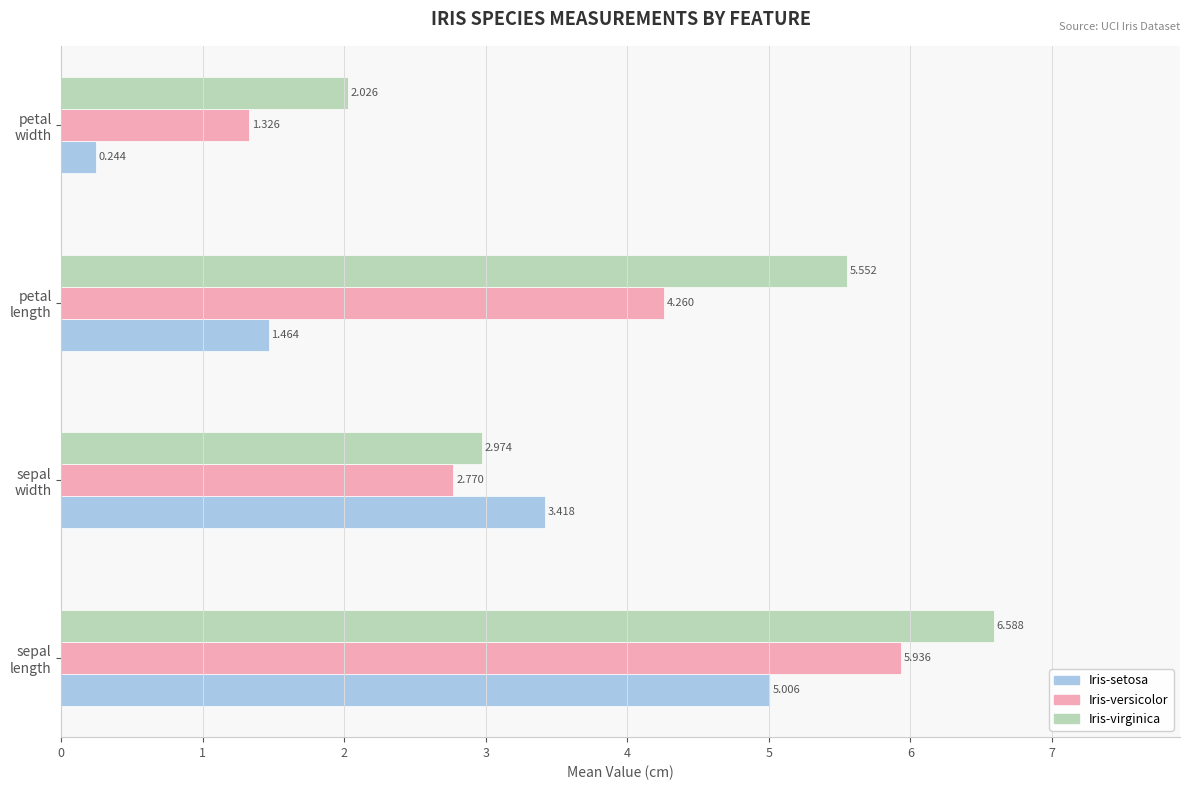

Rank the categories by Iris-versicolor value from lowest to highest.

petal
width, sepal
width, petal
length, sepal
length